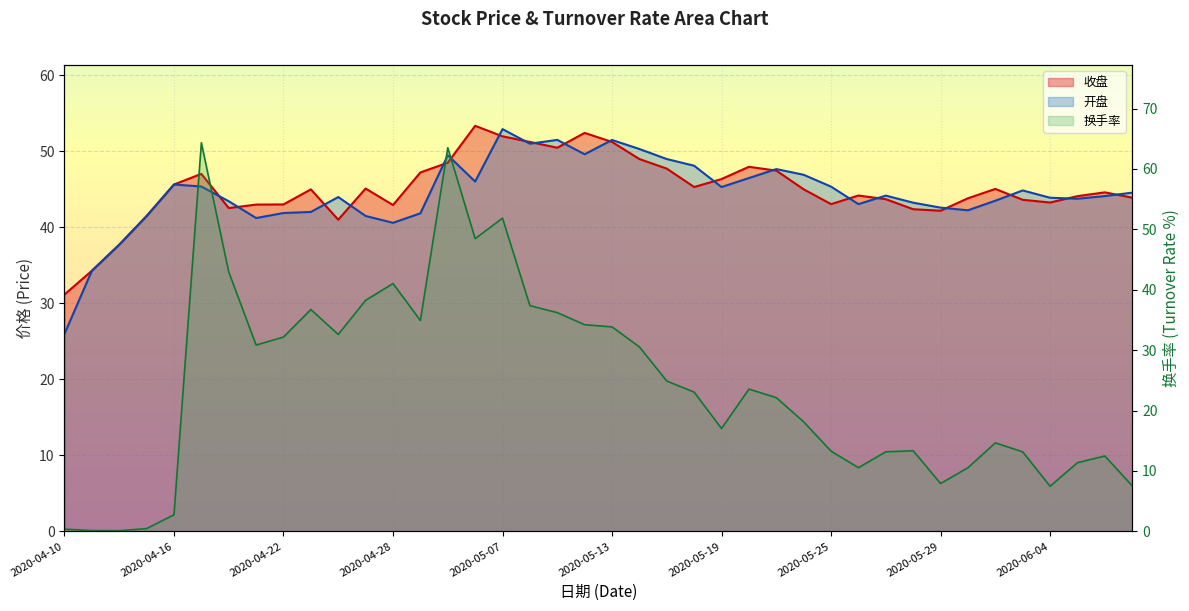

What is the label of the 20th point from the right?

2020-05-13